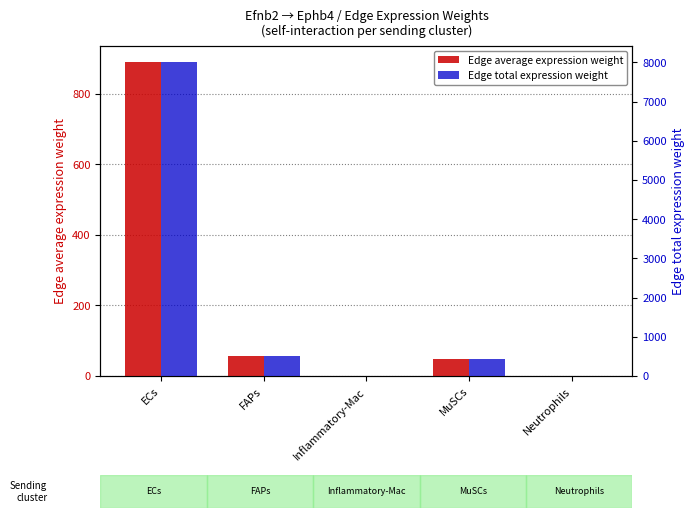

What is the total value across all series at ECs?

8908.4